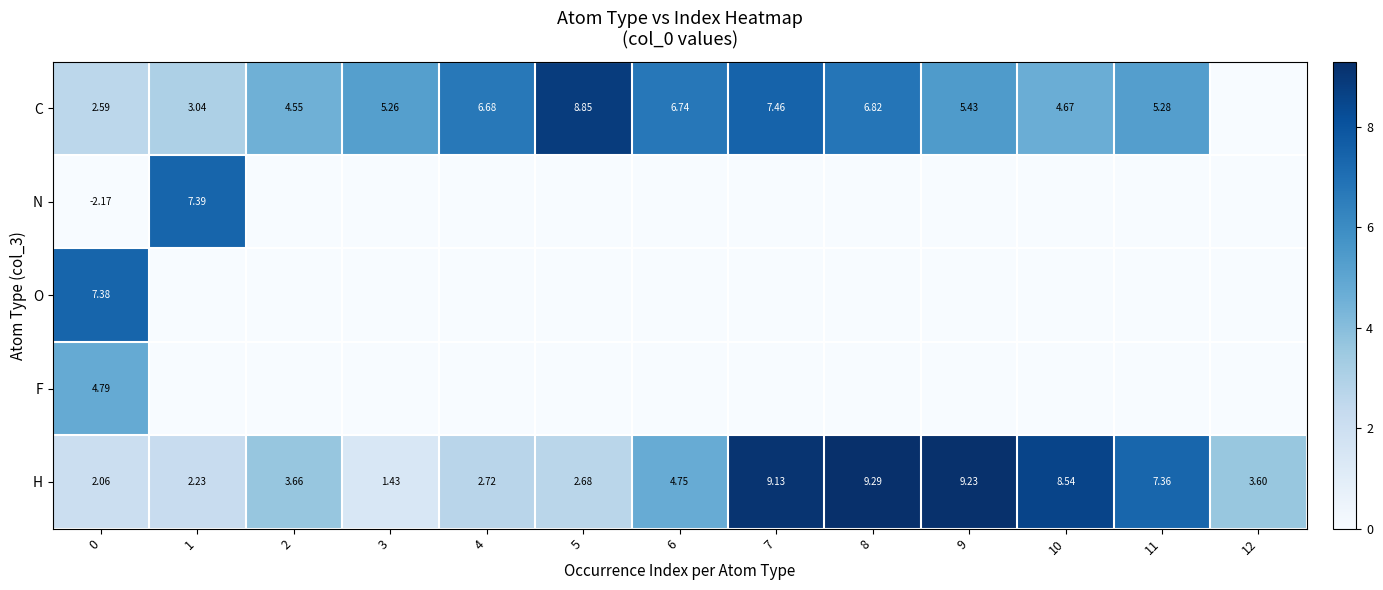

How many values in F are above zero?

1